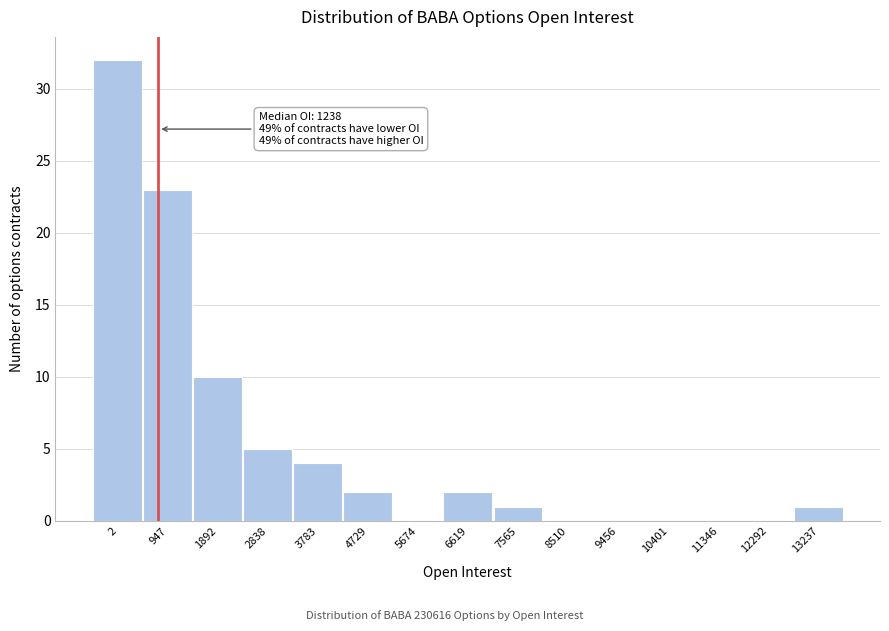

Reading left to right, extract all data points from this chart.

2=32	947=23	1892=10	2838=5	3783=4	4729=2	5674=0	6619=2	7565=1	8510=0	9456=0	10401=0	11346=0	12292=0	13237=1